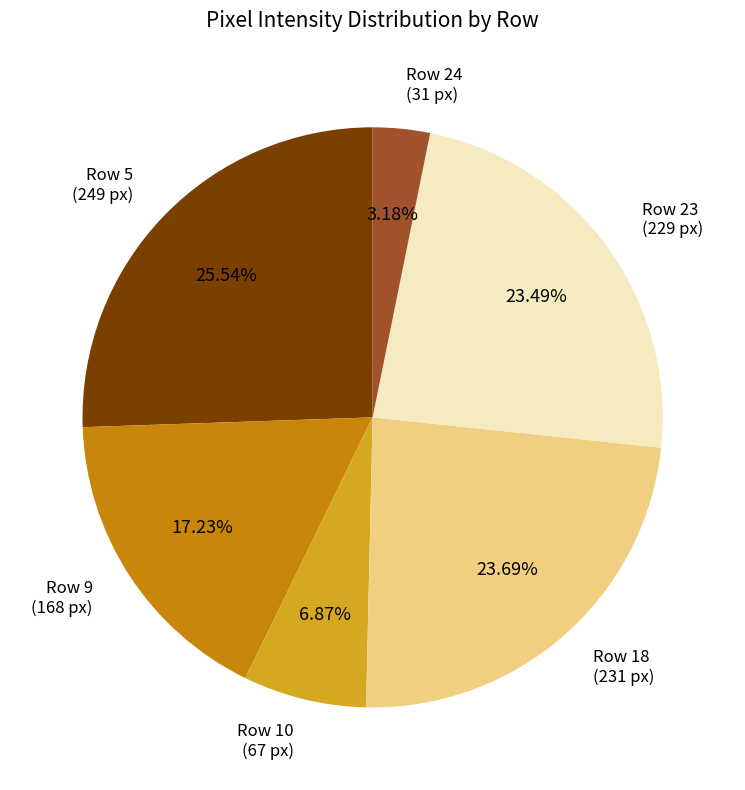

Do Row 9 (168 px) and Row 23 (229 px) together represent more than half of the pie?

No